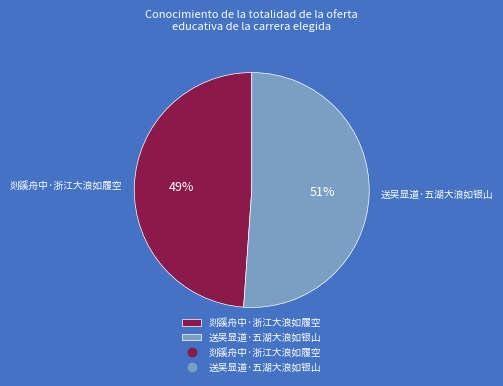

Is there any slice that represents more than half of the pie?

Yes